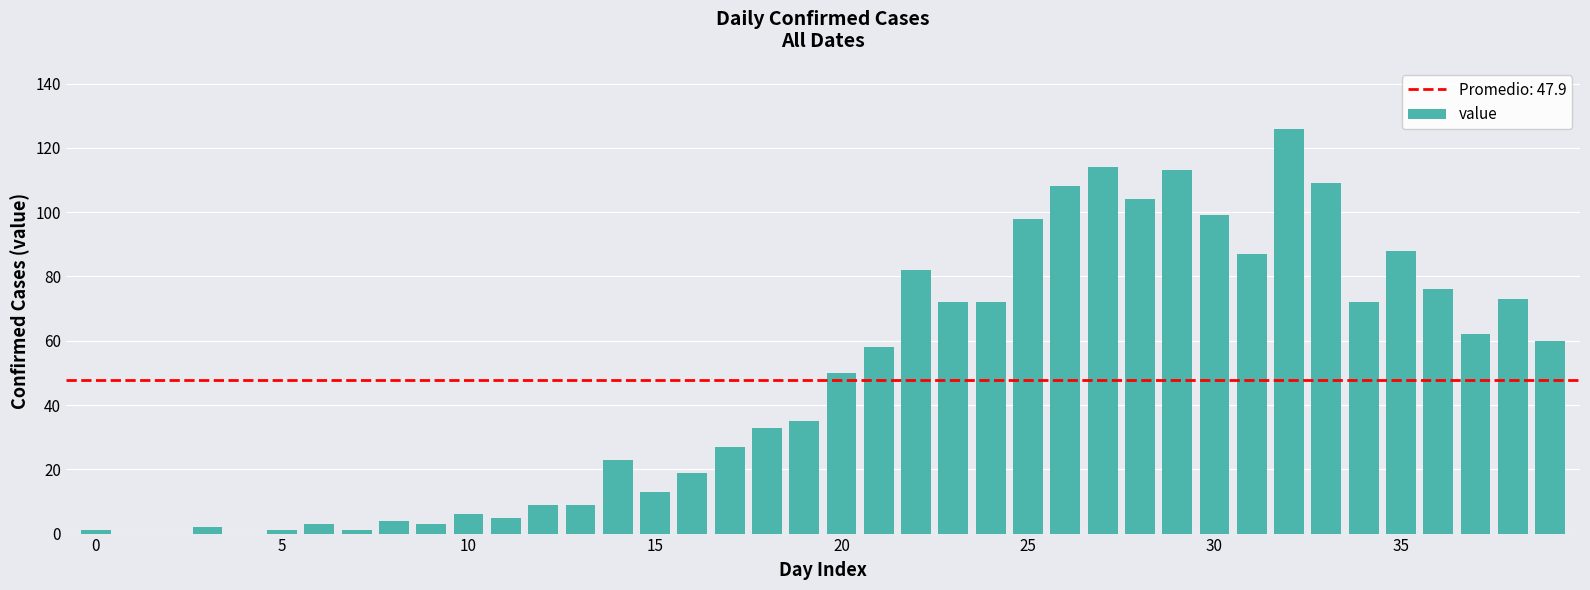

What is the average value?

48